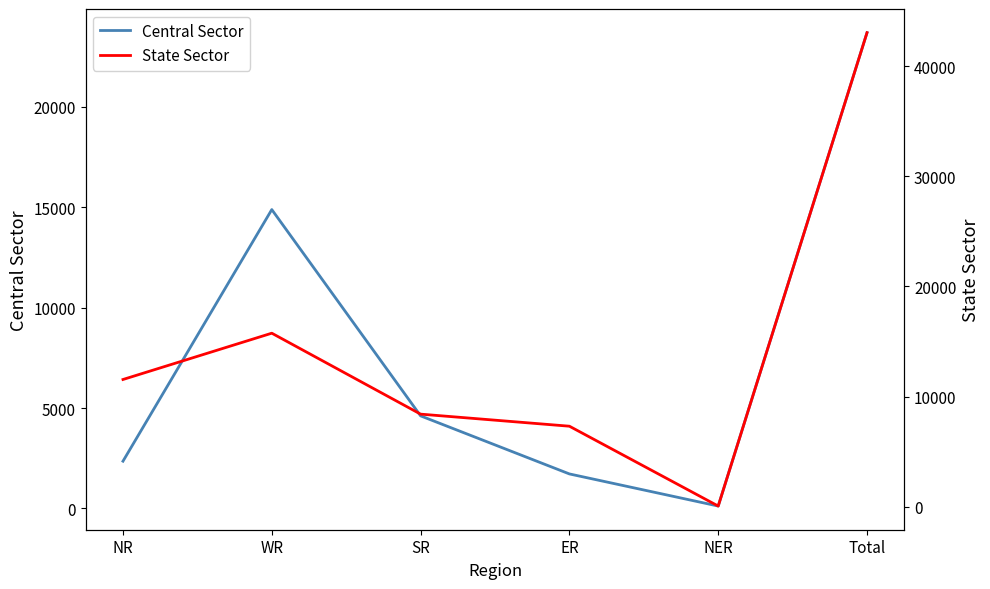

Which series ends up on top after the final intersection of Central Sector and State Sector?

State Sector